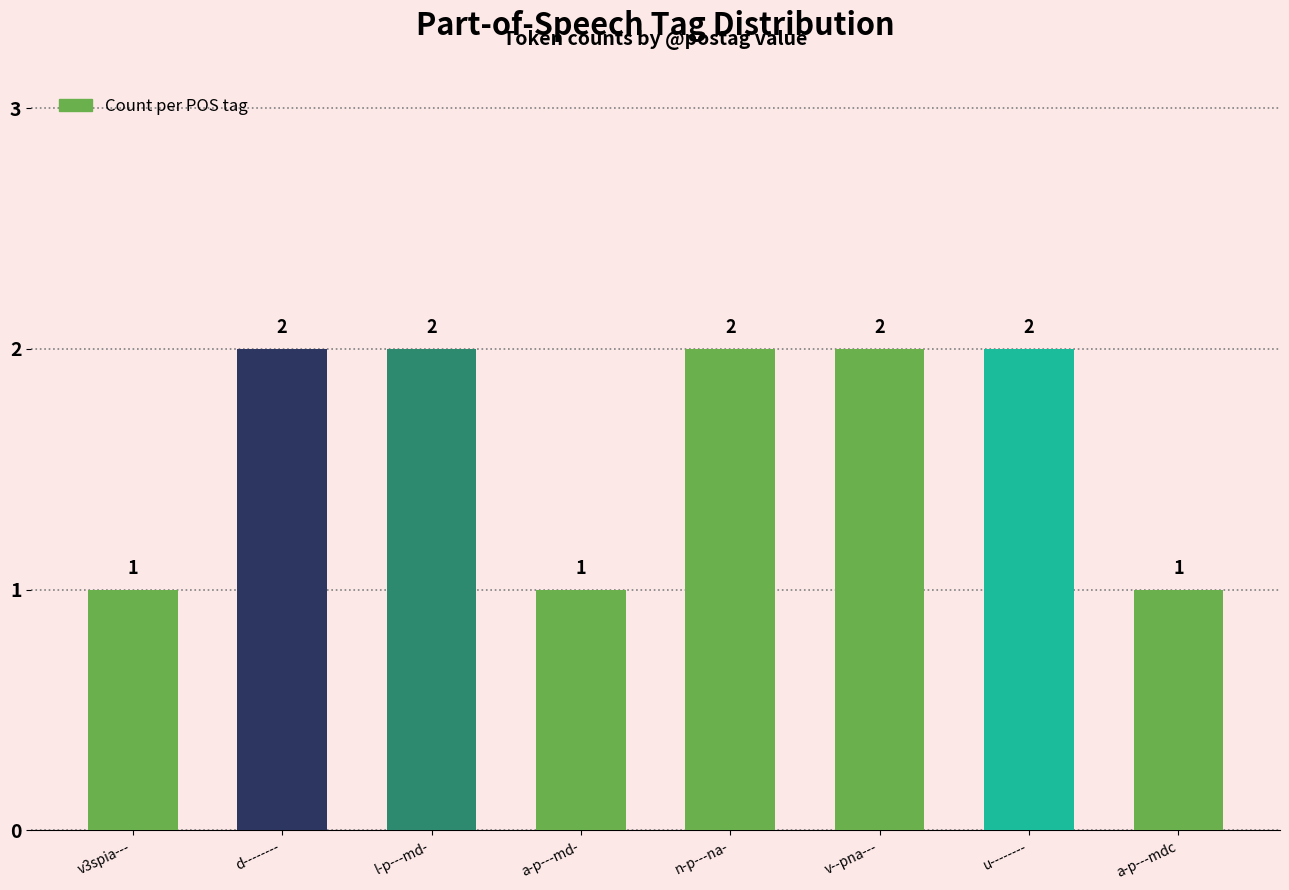

Between n-p---na- and a-p---md-, which is larger?

n-p---na-